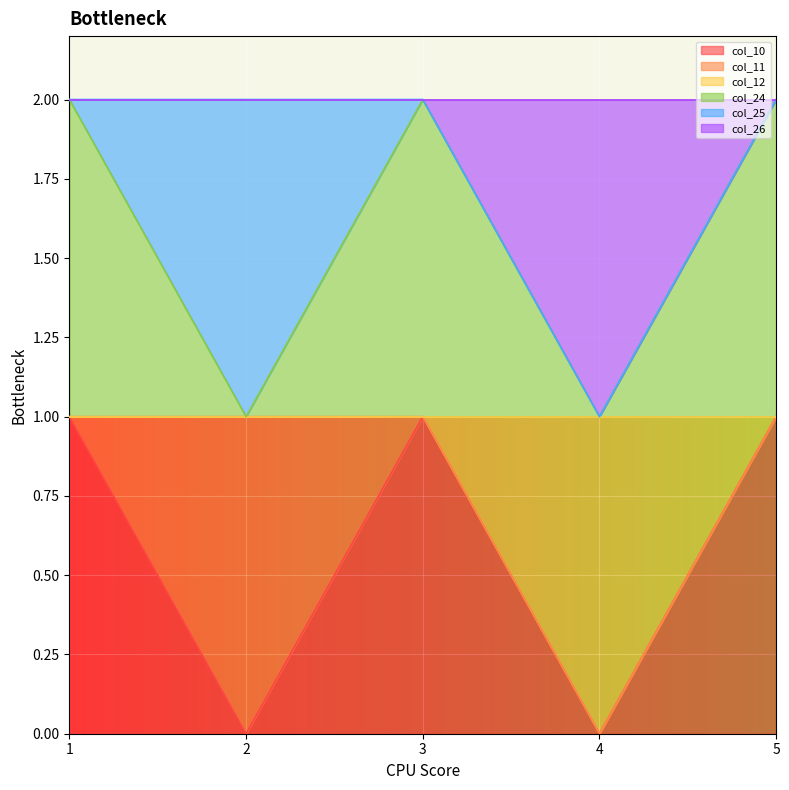

At how many categories does at least one series exceed 0?

5